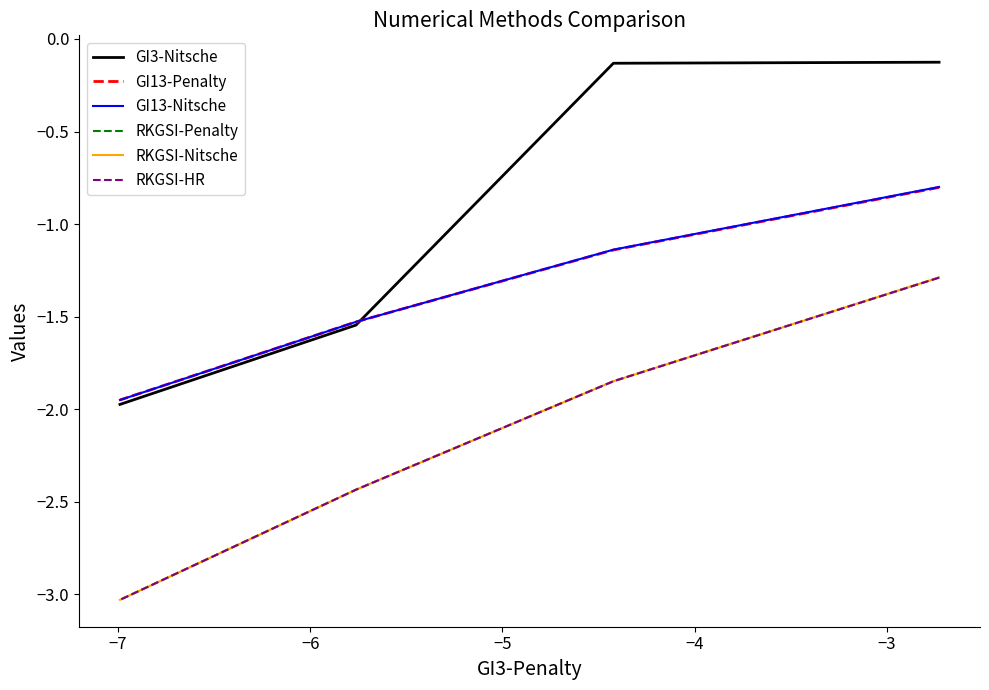

Is the value of RKGSI-Nitsche at −5 greater than the value of GI13-Penalty at −7?

No